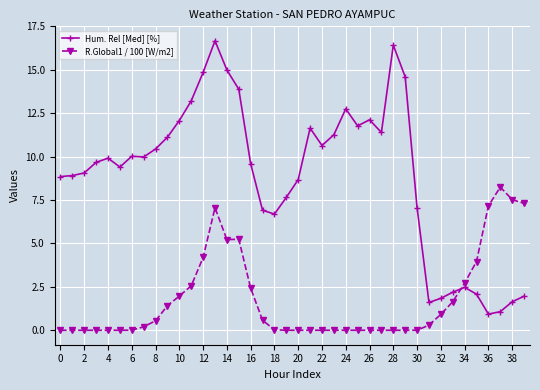

Rank the series by their average value, from lowest to highest.

R.Global1 / 100 [W/m2], Hum. Rel [Med] [%]